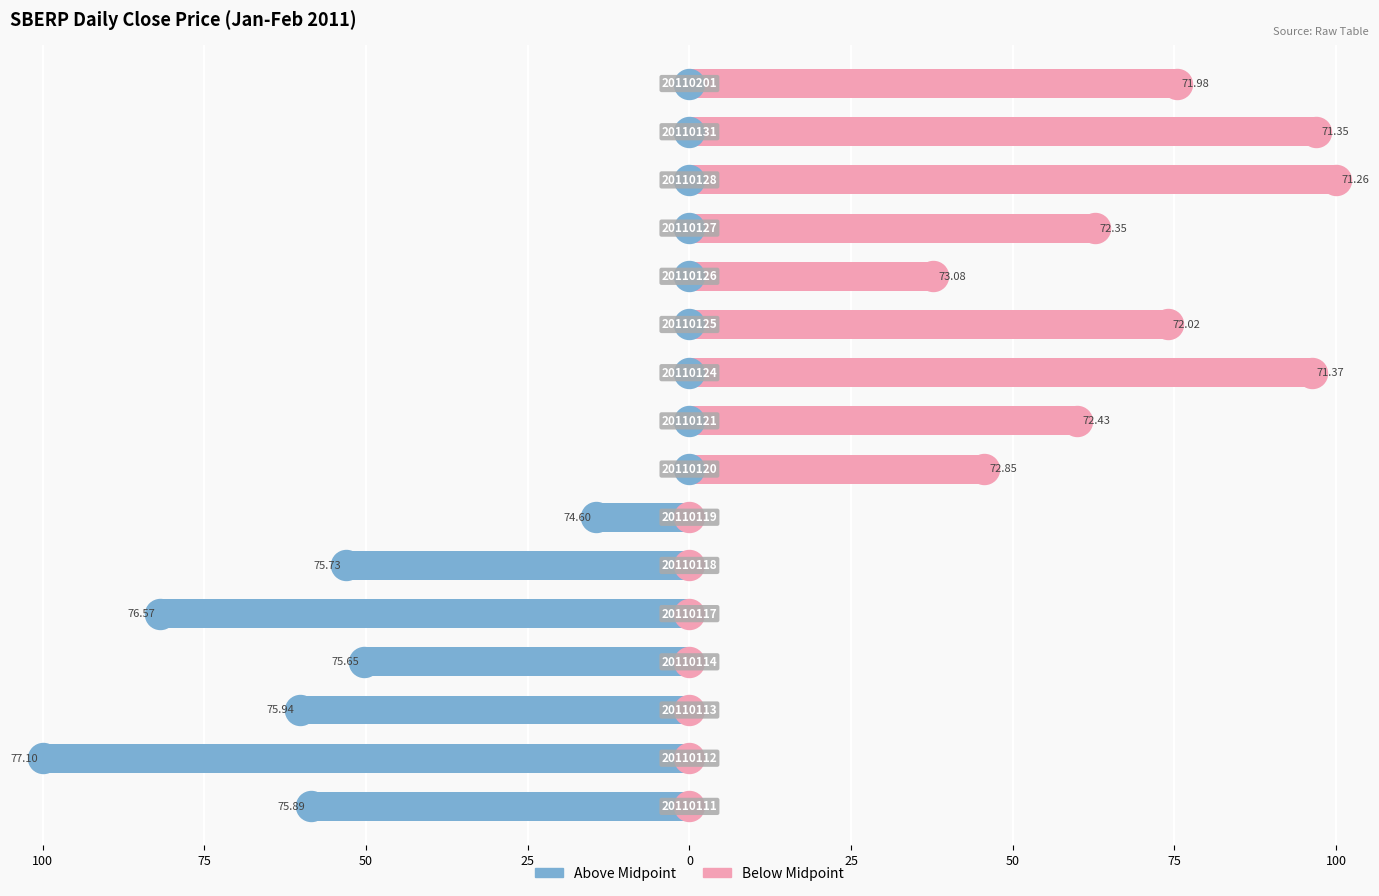

How many data points does each series have?

16